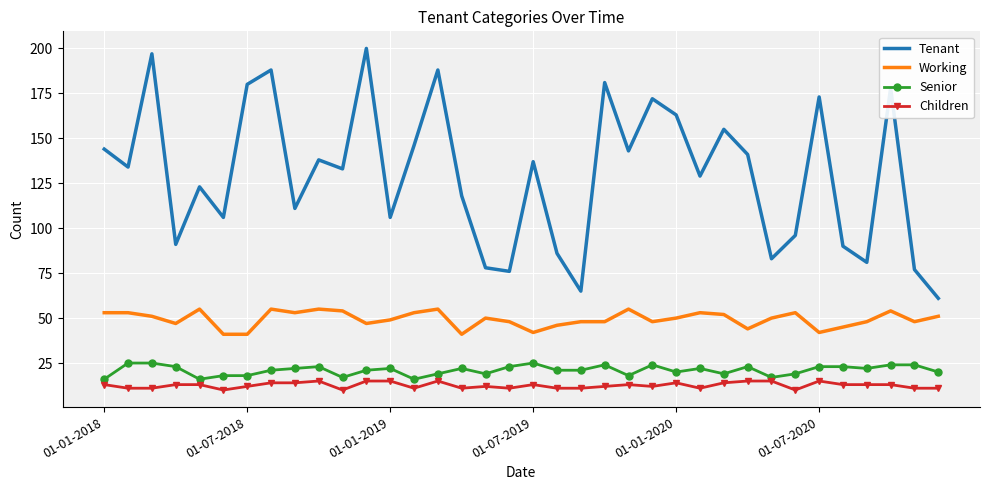

True or false: Working and Tenant intersect in this chart.

False